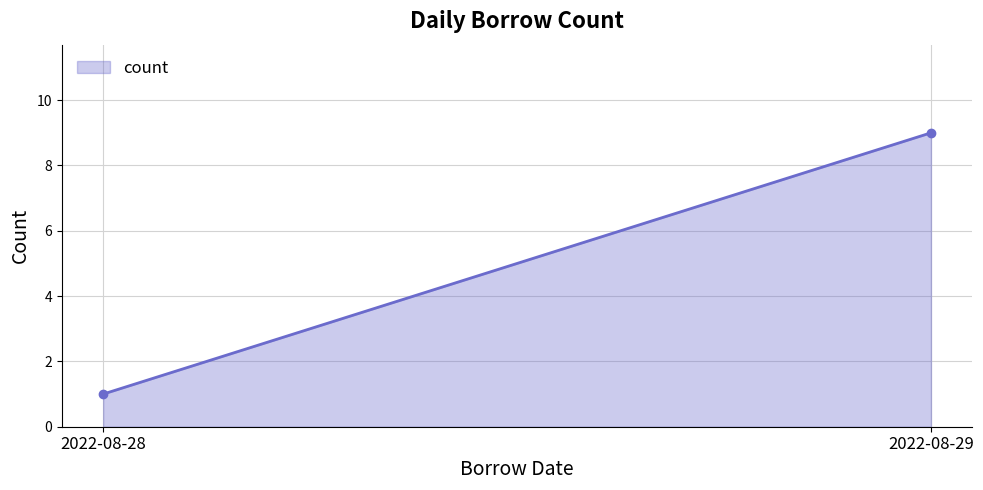

How many lines are shown in the chart?

1